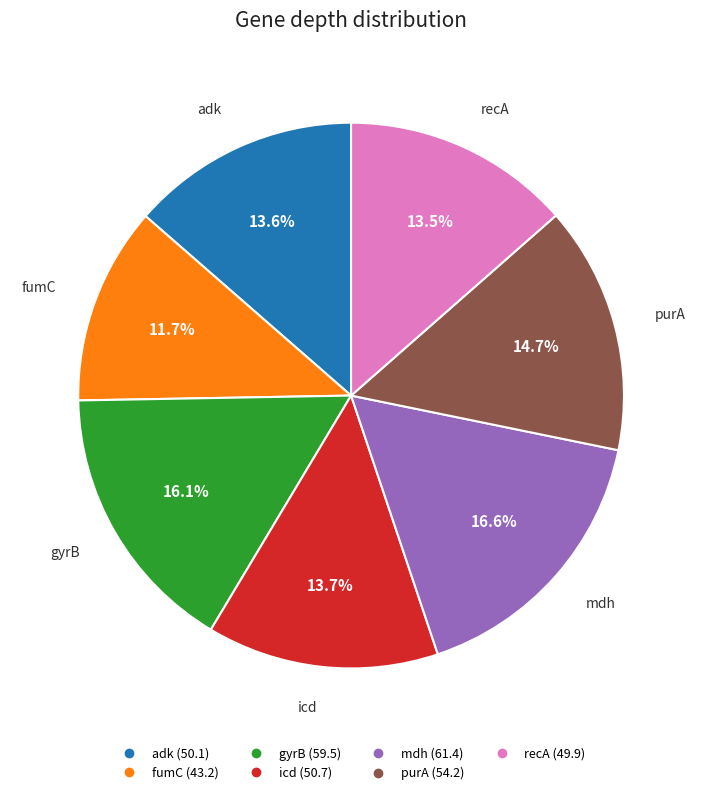

Combined, do adk and fumC account for over 50%?

No